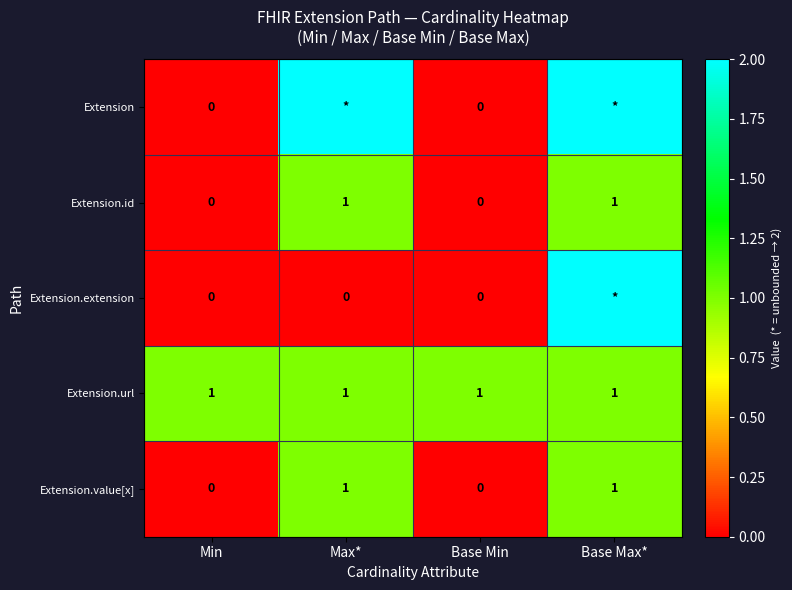

Is it true that Extension.id equals 0 at Min?

True